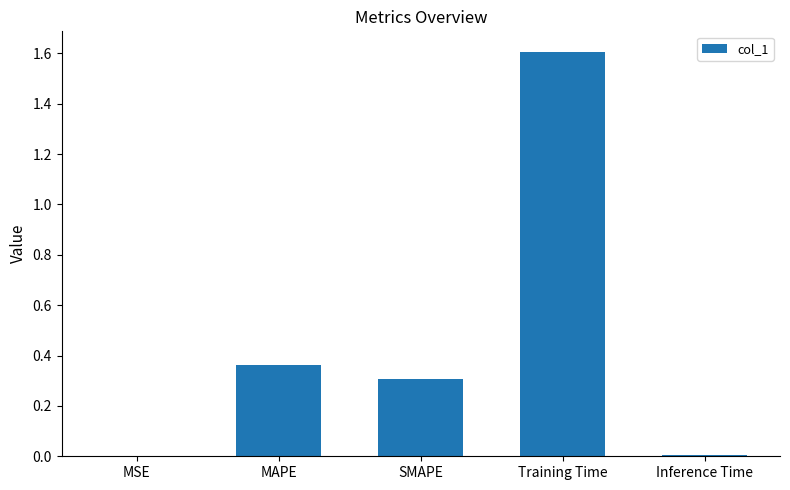

What is the change in value from MAPE to Training Time?

+1.2